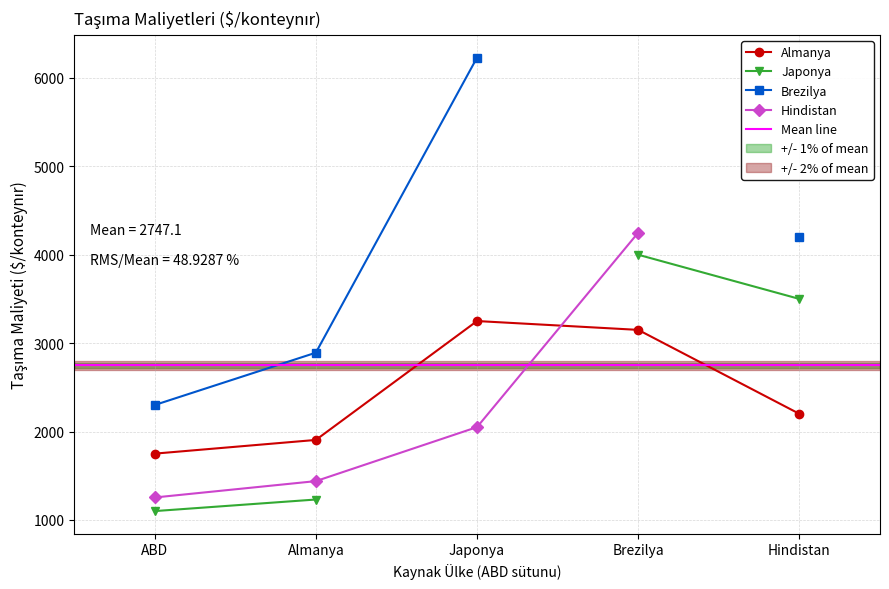

Which category has the lowest value in the Almanya series?

ABD